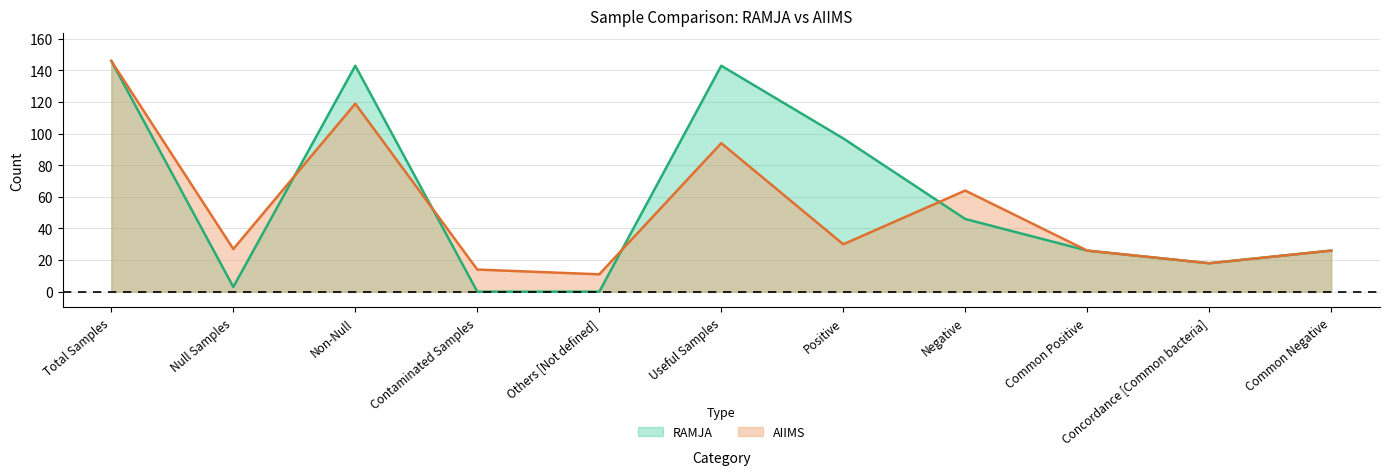

What is the sum of the RAMJA values at Common Negative and Null Samples?

29